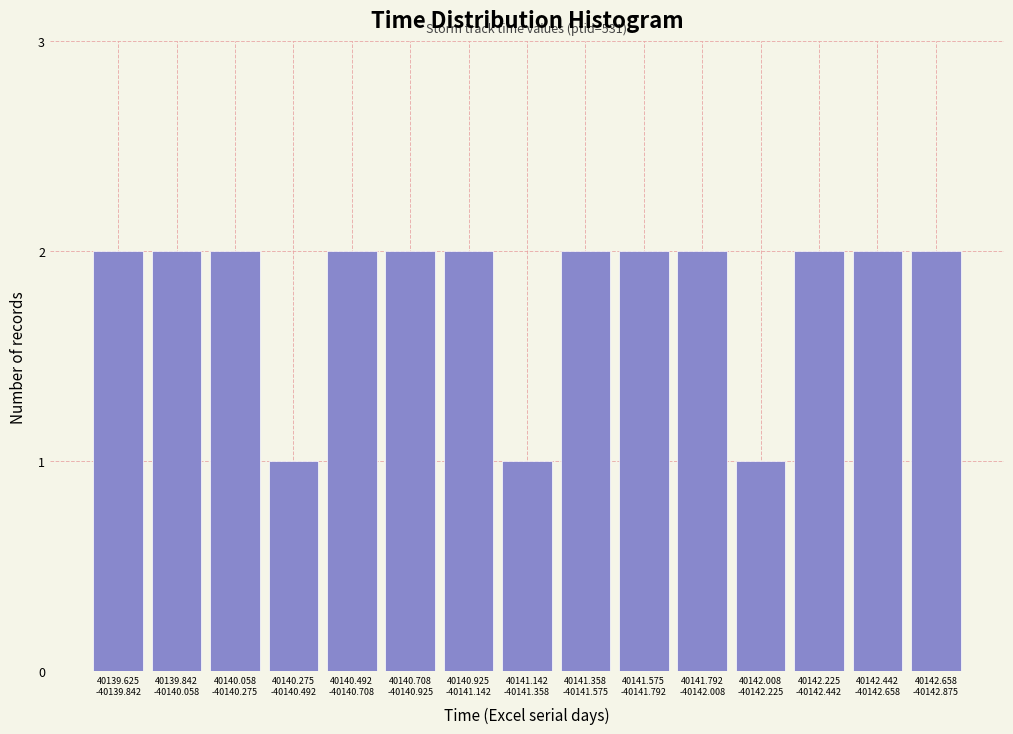

Reading right to left, extract all data points from this chart.

2	2	2	1	2	2	2	1	2	2	2	1	2	2	2